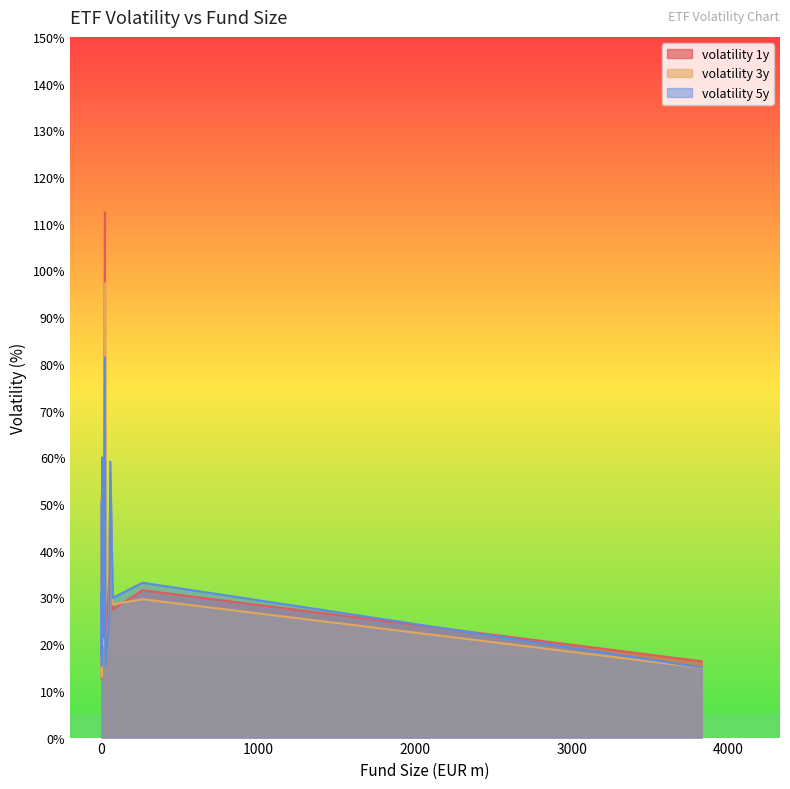

True or false: volatility_5y has a value of 17.6 at 2.

True